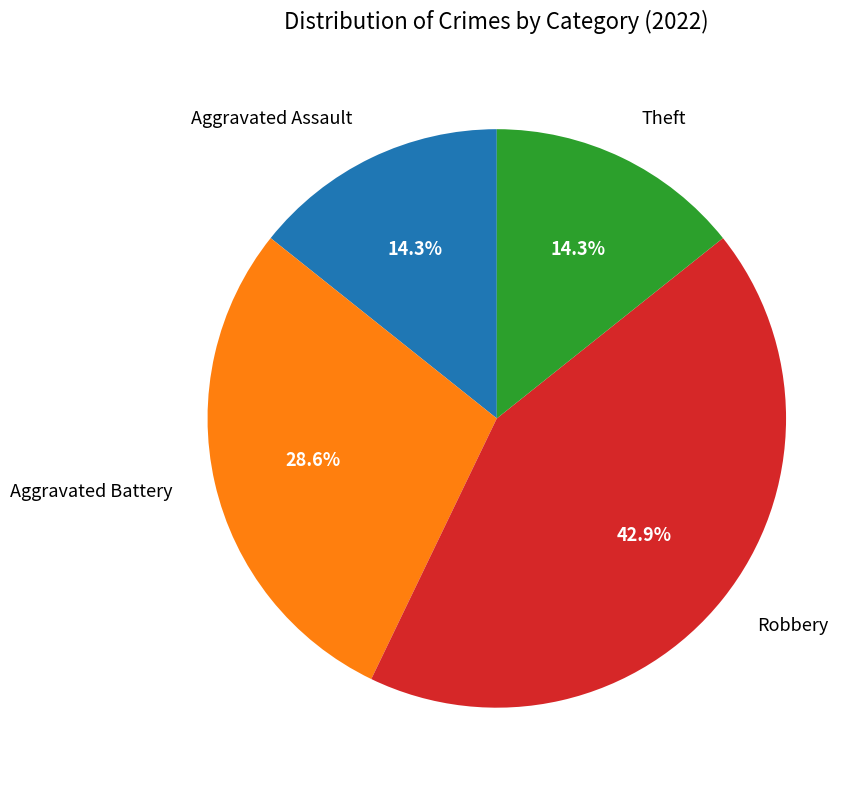

What percentage is the Theft slice, to the nearest percent?

14%